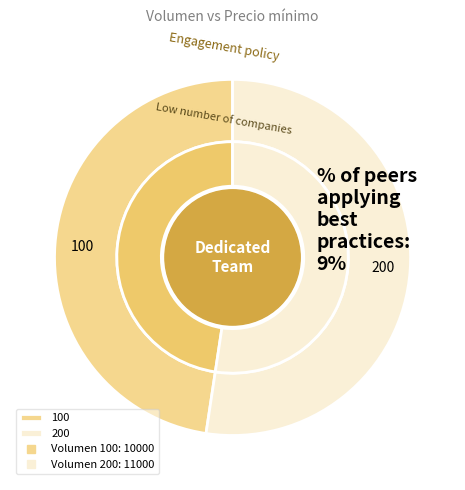

What is the change in value from 100 to 200?

+1000